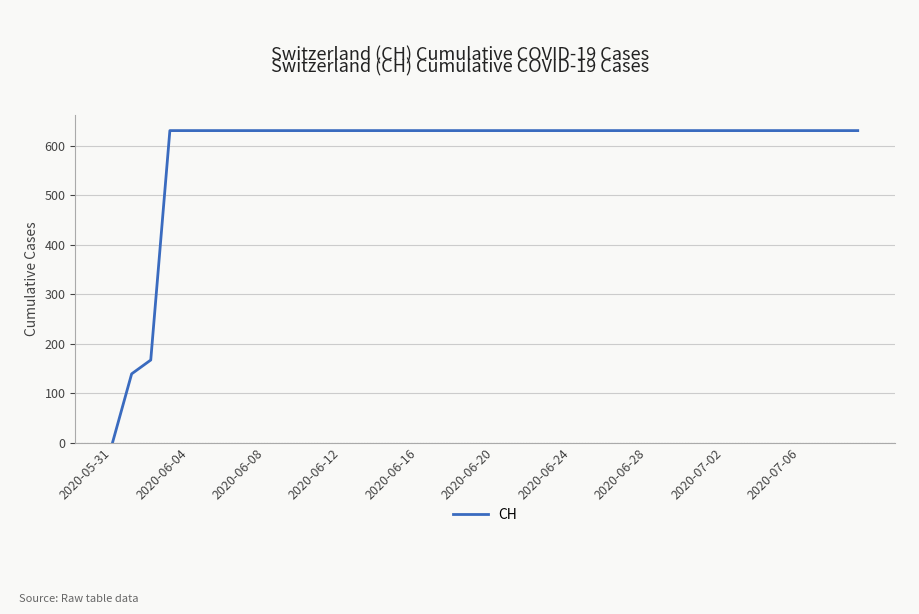

What is the maximum value shown in the chart?

631